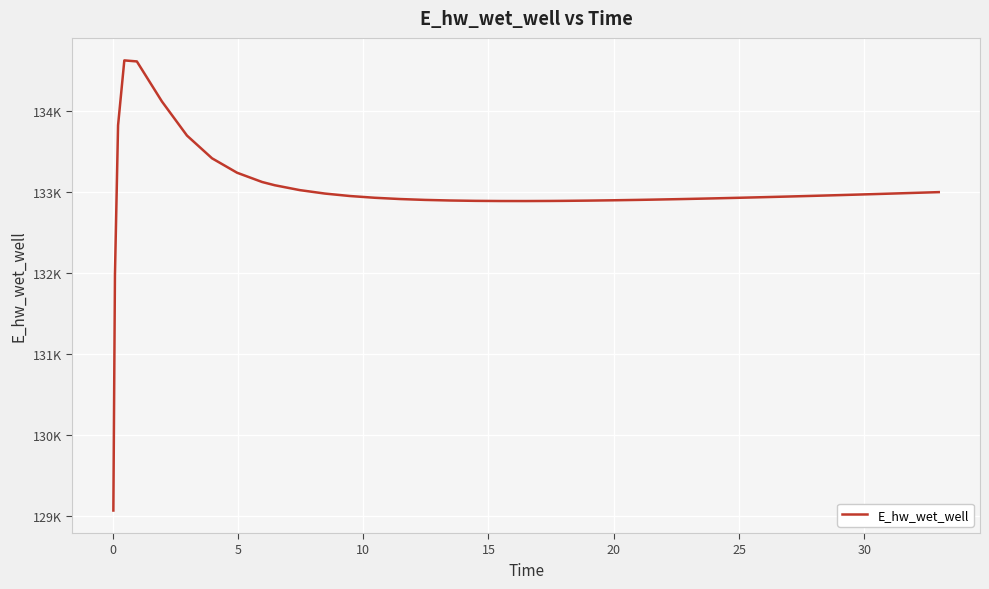

Is this an area chart (filled region under the line)?

No